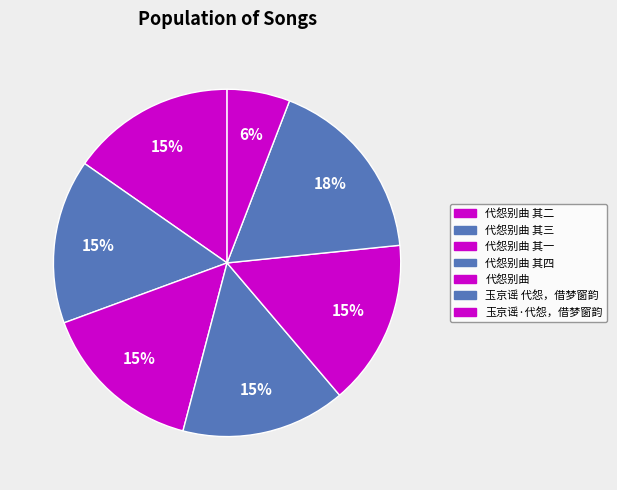

How many segments does this pie chart have?

7